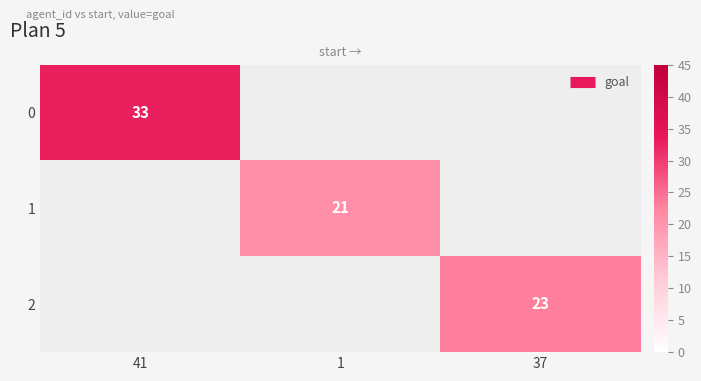

Is the value of 1 at 41 greater than the value of 0 at 37?

No